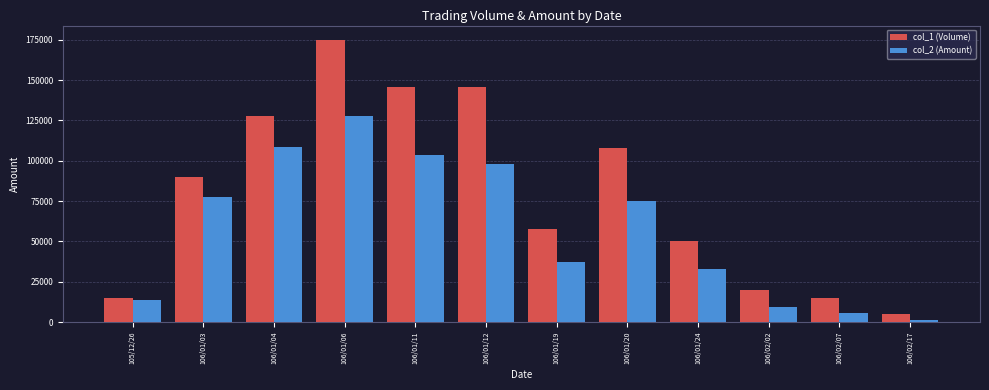

At 106/01/04, list the series in order from smallest to largest.

col_2 (Amount), col_1 (Volume)